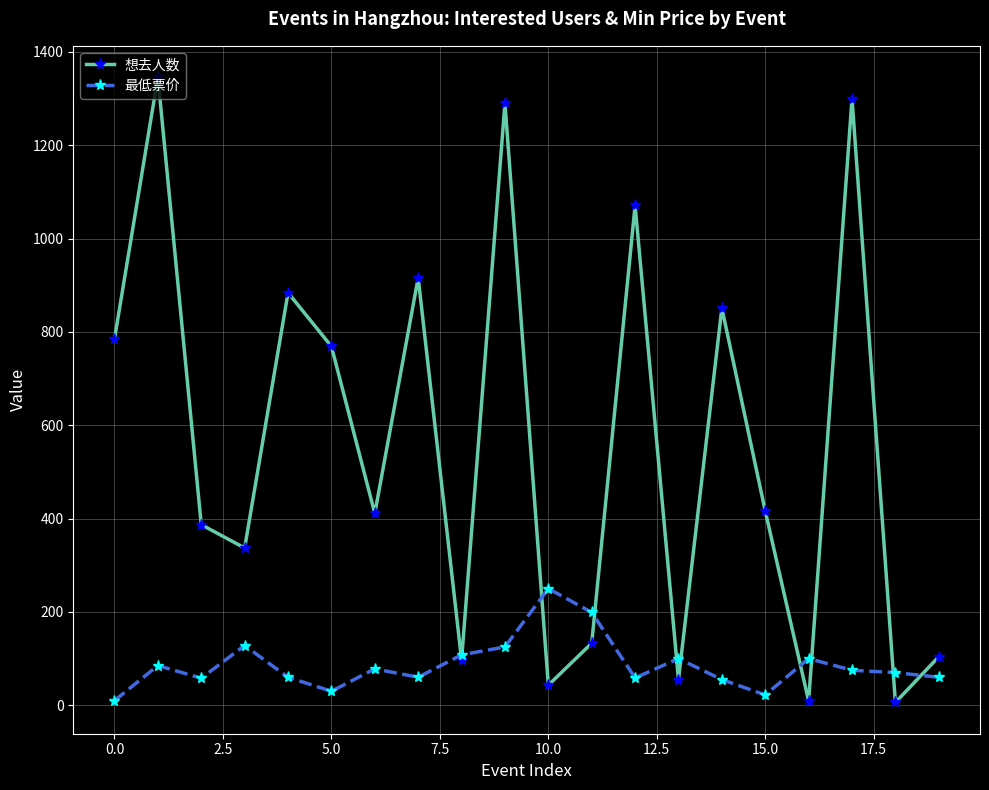

What is the difference between the maximum and second lowest values in the 最低票价 series?

227.8